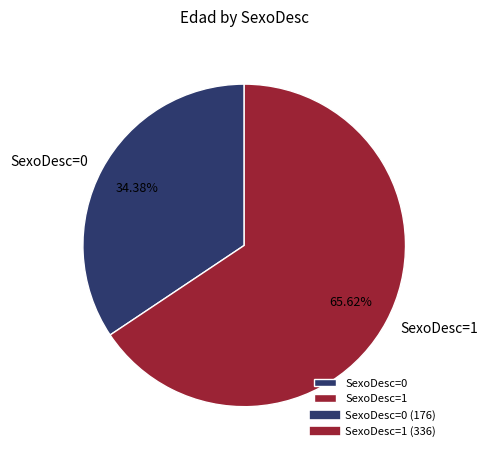

Combined, do SexoDesc=1 and SexoDesc=0 account for over 50%?

Yes